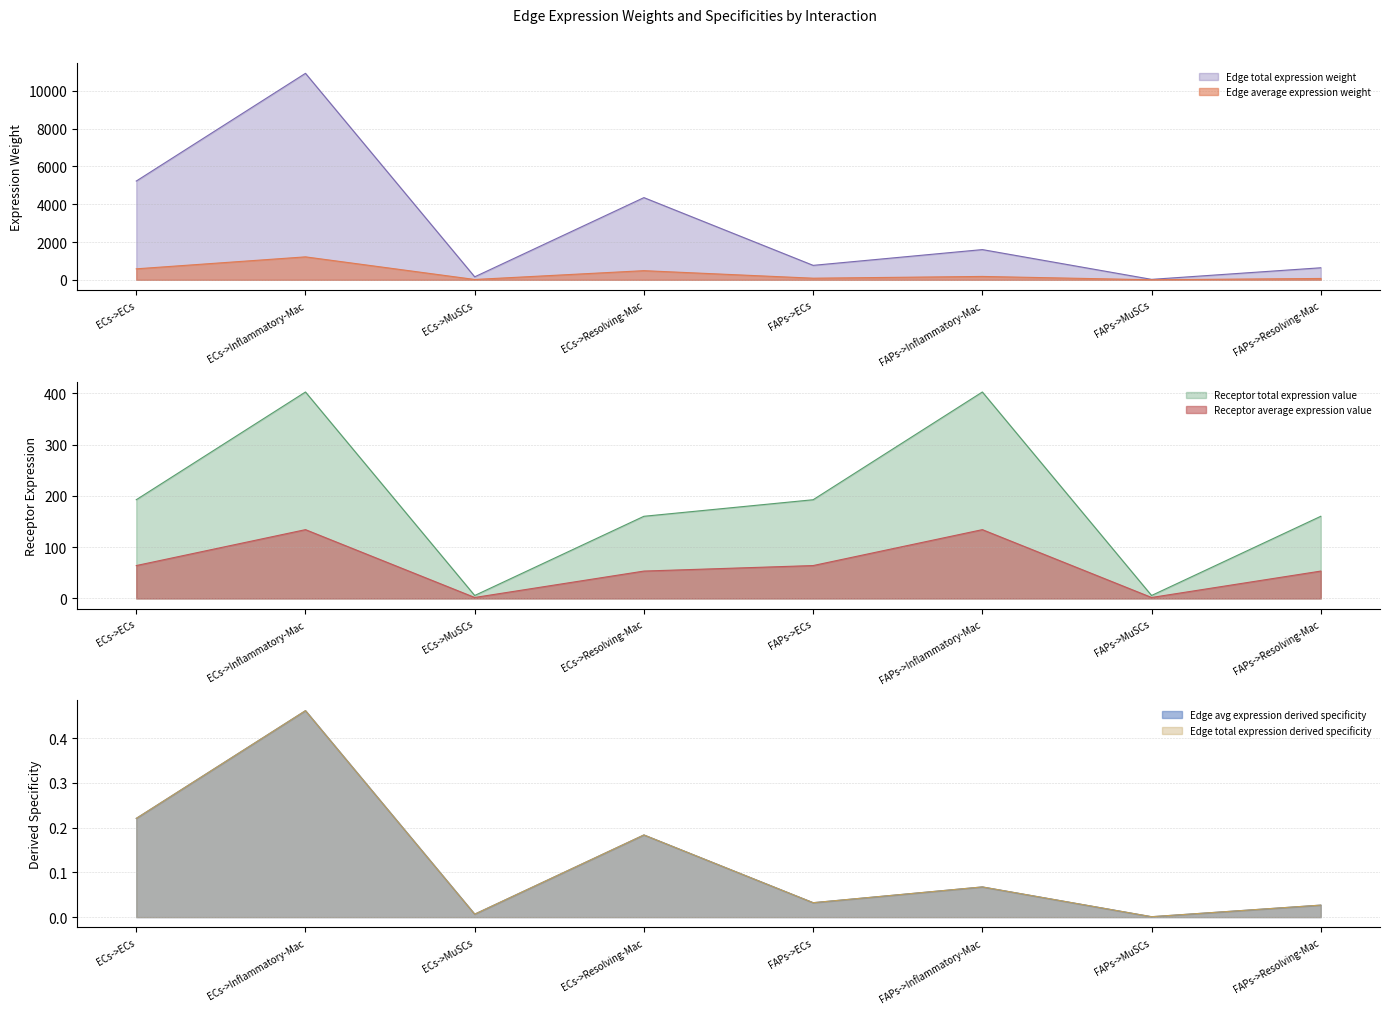

Is the value of Receptor total expression value at ECs->MuSCs greater than the value of Edge average expression weight at ECs->Inflammatory-Mac?

No